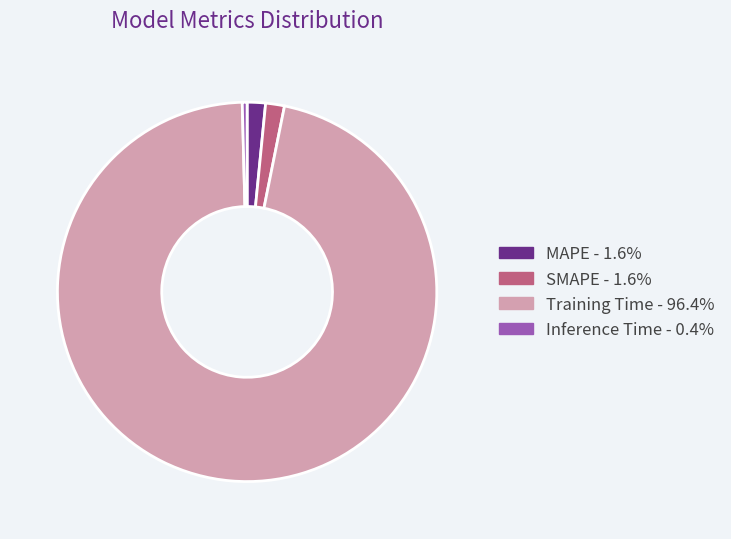

Is it true that Training Time is 89% of the pie?

False